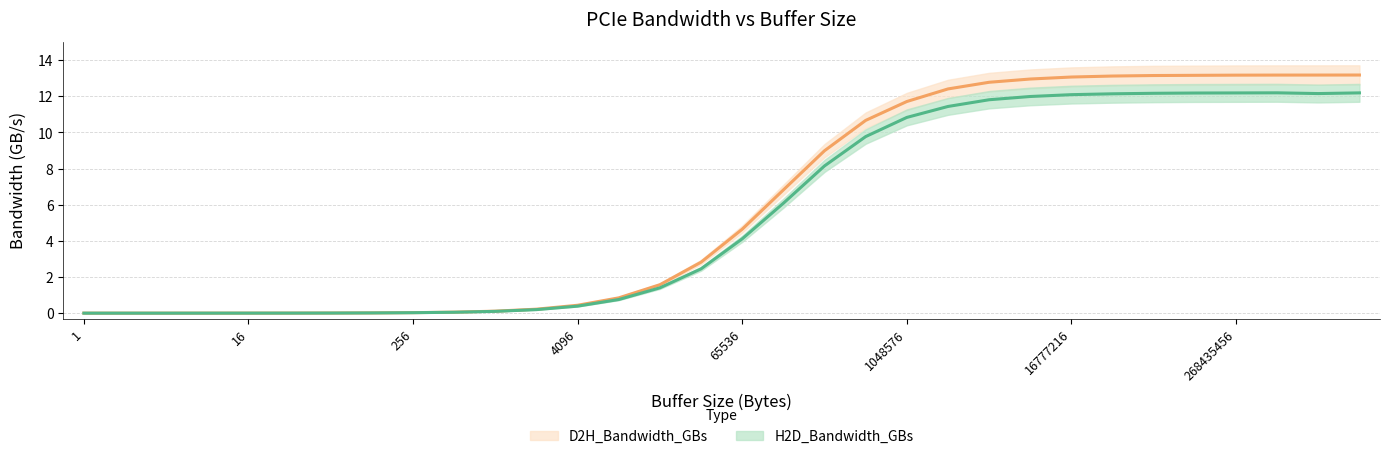

Reading left to right, what are all the values shown in this chart?

H2D_Bandwidth_GBs: 0.0	0.0	0.0	0.0	0.0	0.0	0.0	0.0	0.0	0.1	0.1	0.2	0.4	0.8	1.4	2.5	4.1	6.1	8.1	9.8	10.8	11.4	11.8	12.0	12.1	12.1	12.2	12.2	12.2	12.2	12.1	12.2
D2H_Bandwidth_GBs: 0.0	0.0	0.0	0.0	0.0	0.0	0.0	0.0	0.0	0.1	0.1	0.2	0.4	0.8	1.6	2.8	4.6	6.8	9.0	10.7	11.7	12.4	12.8	13.0	13.1	13.1	13.1	13.2	13.2	13.2	13.2	13.2